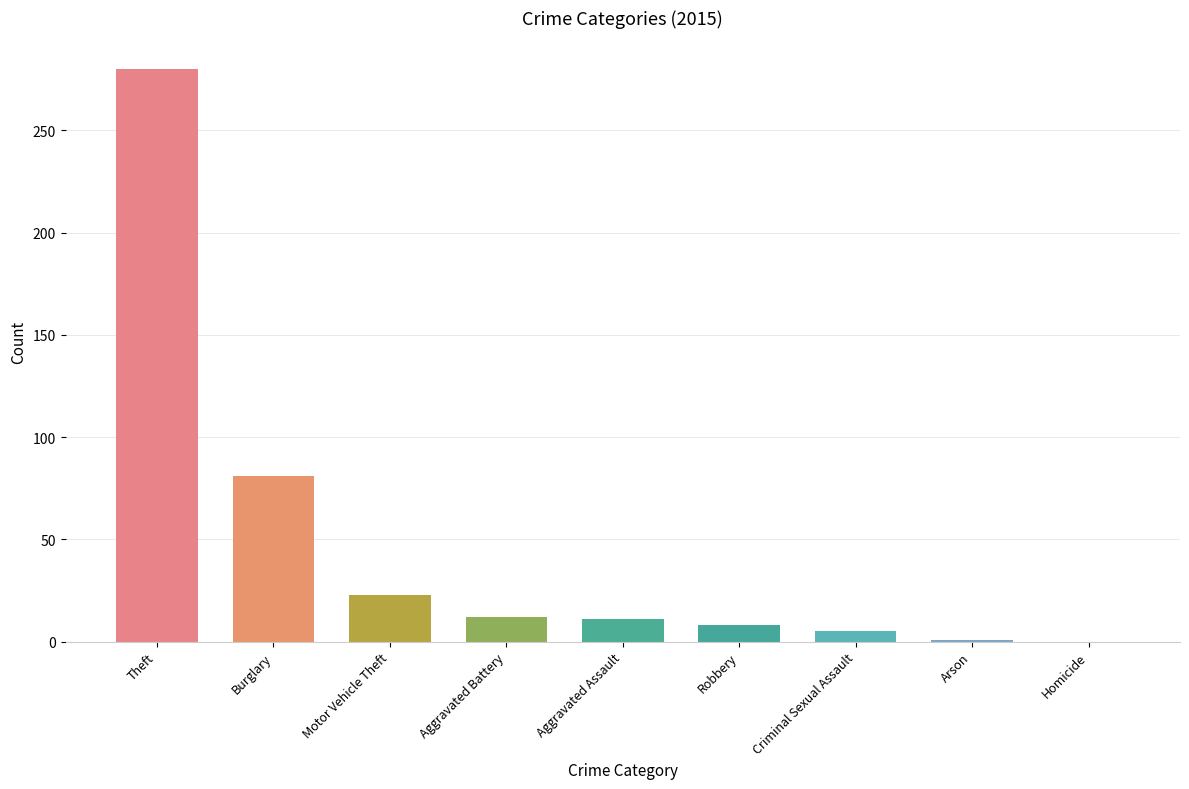

Approximately how many times larger is the value at Burglary compared to Motor Vehicle Theft?

3.5